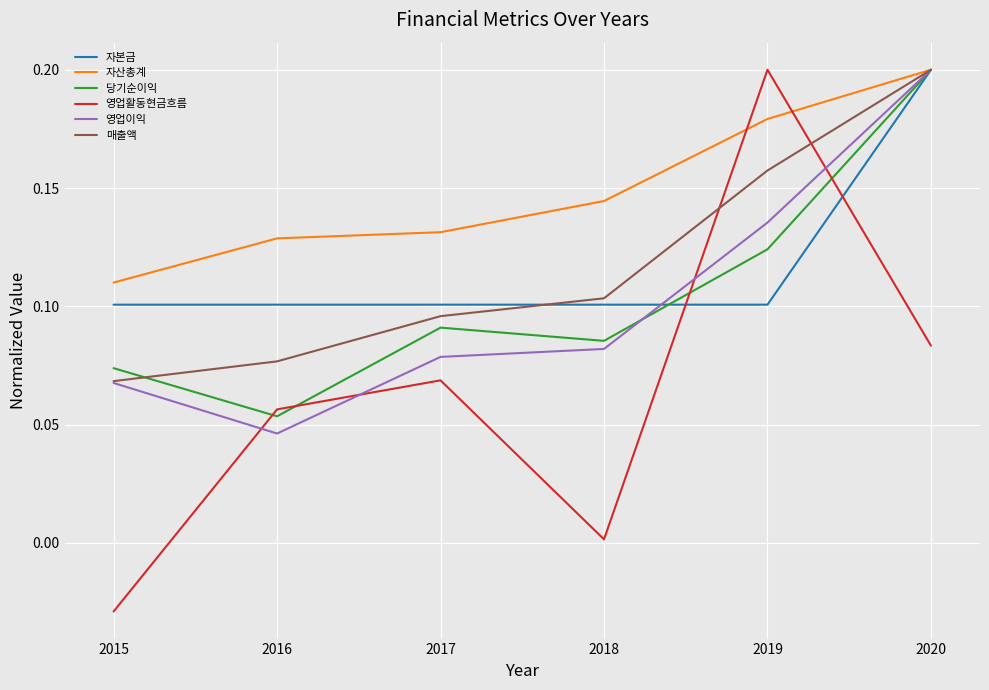

True or false: 자산총계 and 영업활동현금흐름 intersect in this chart.

True